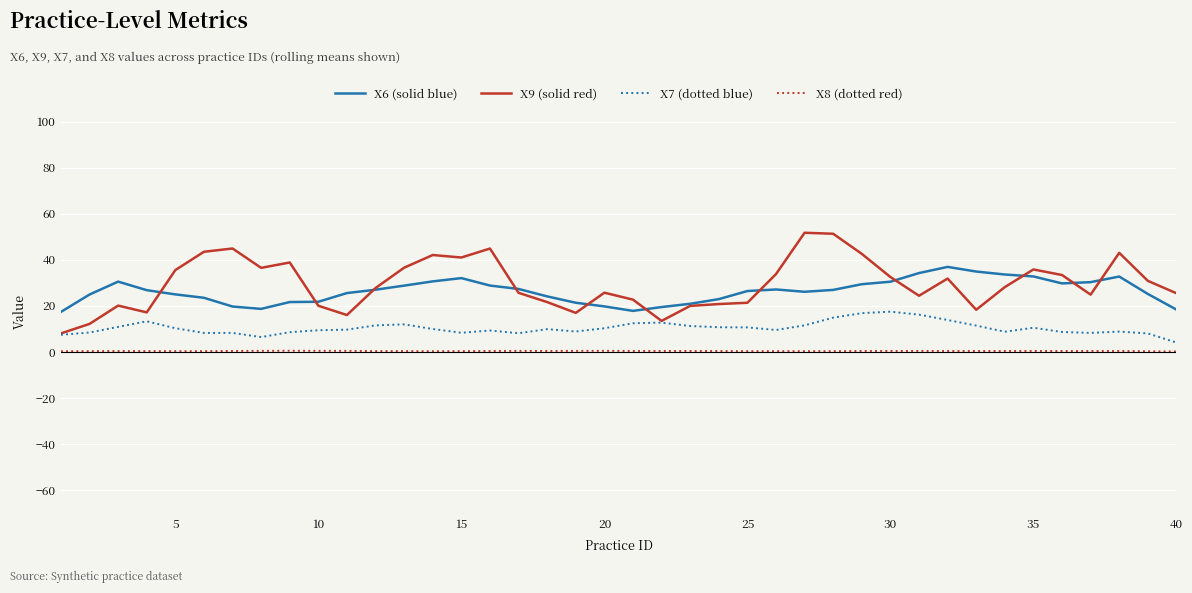

What is the lowest value of the X7 (dotted blue) series?

4.1